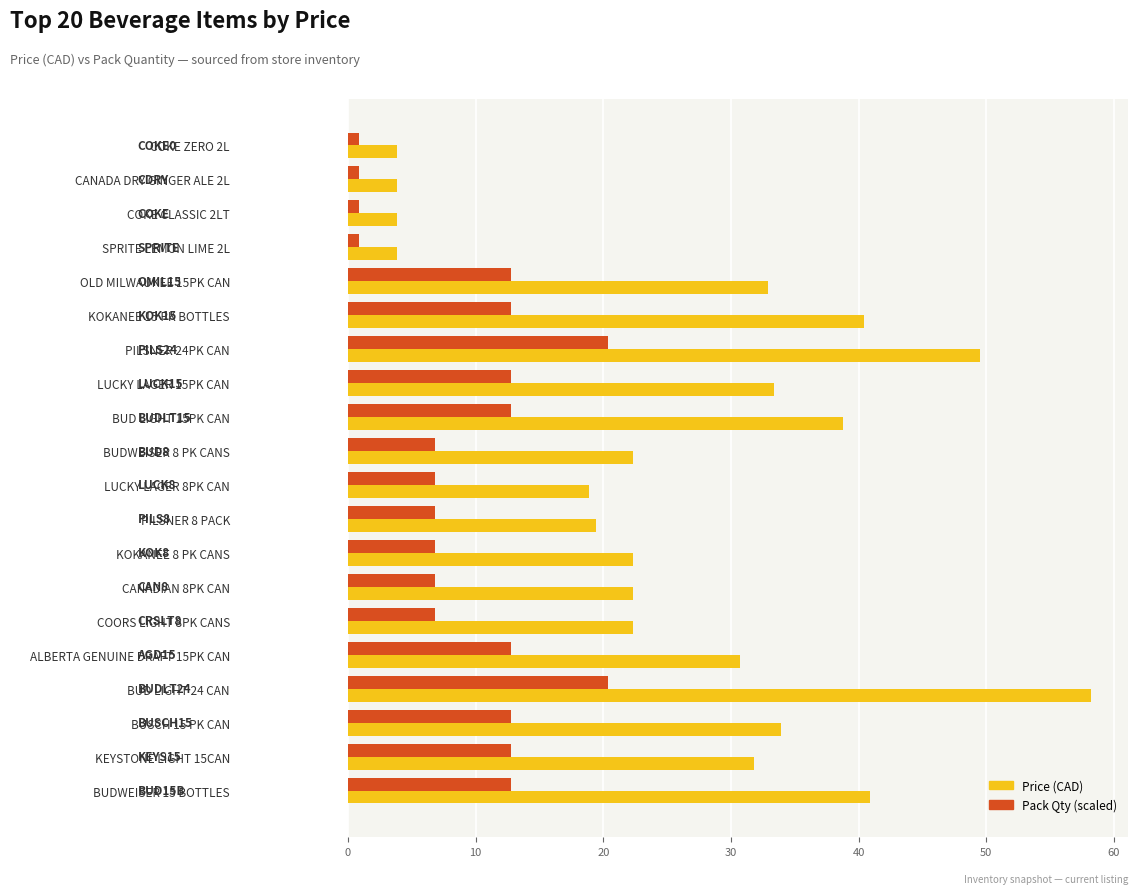

What is the sum of the Pack Qty (scaled) values at COKE CLASSIC 2LT and KOKANEE 15 PK BOTTLES?

13.6